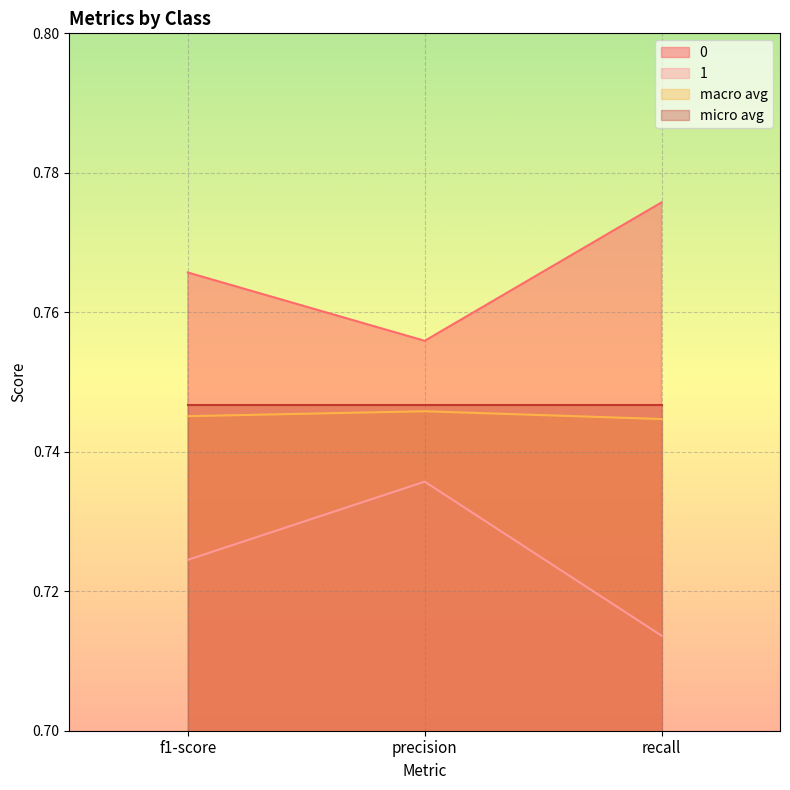

How many series are shown in this chart?

4